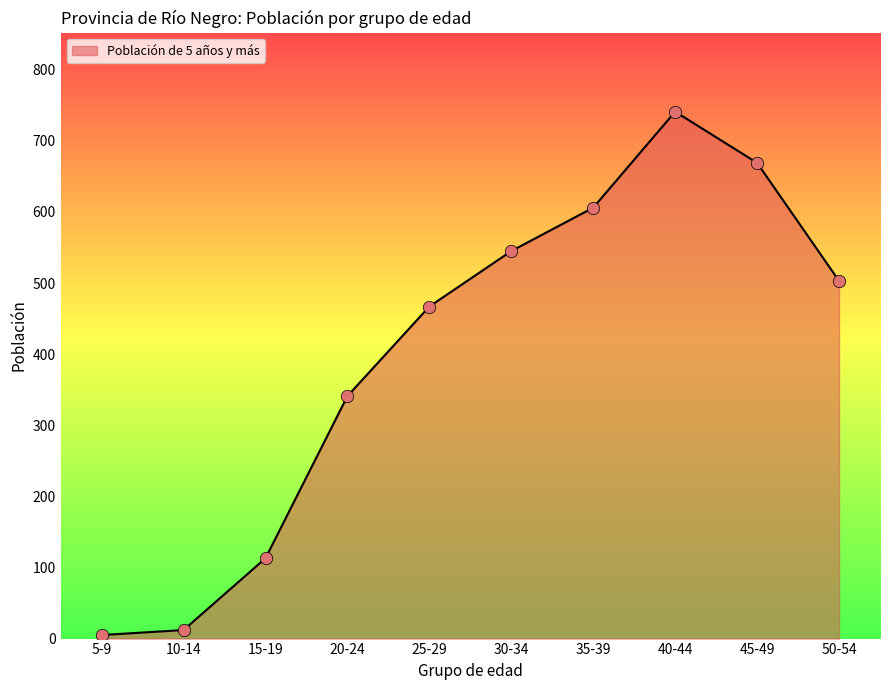

What is the change in value from 20-24 to 35-39?

+265